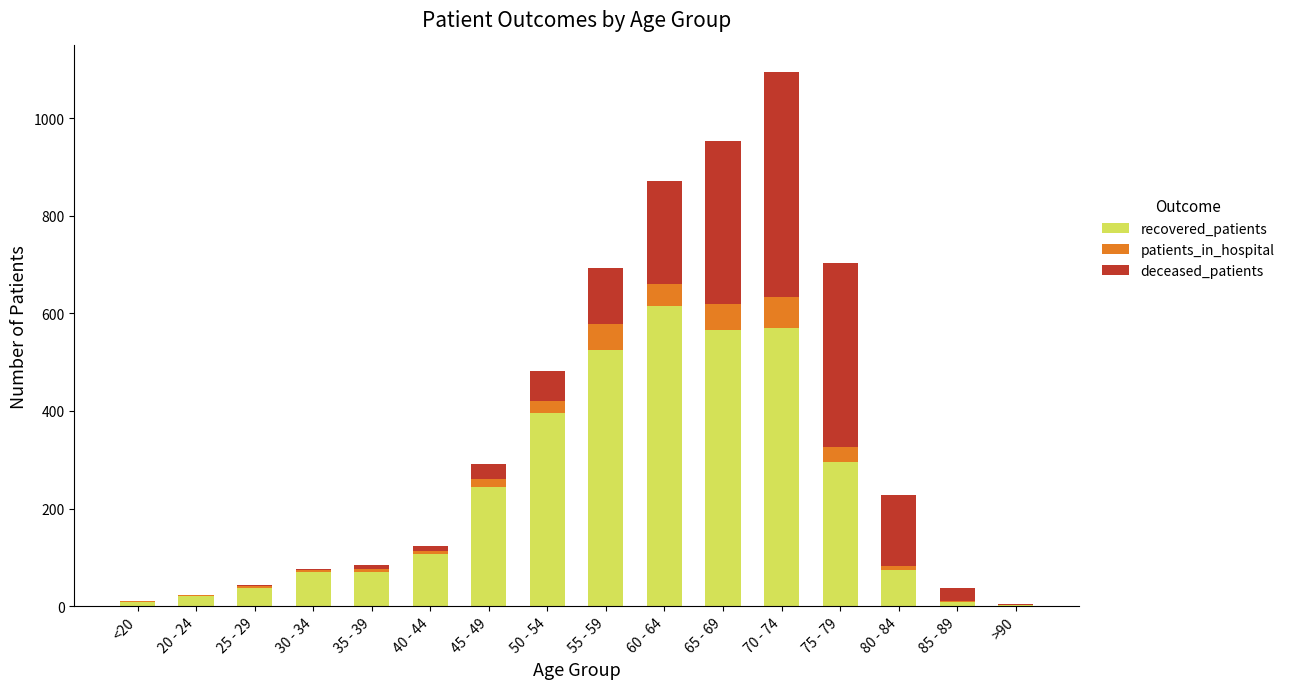

The value of recovered_patients at 40 - 44 is 106. True or false?

True